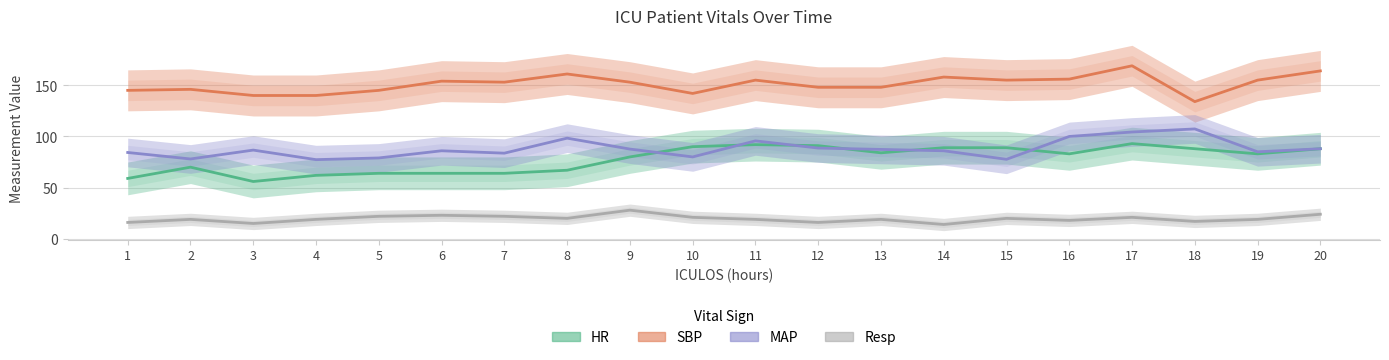

True or false: Resp and HR intersect in this chart.

False